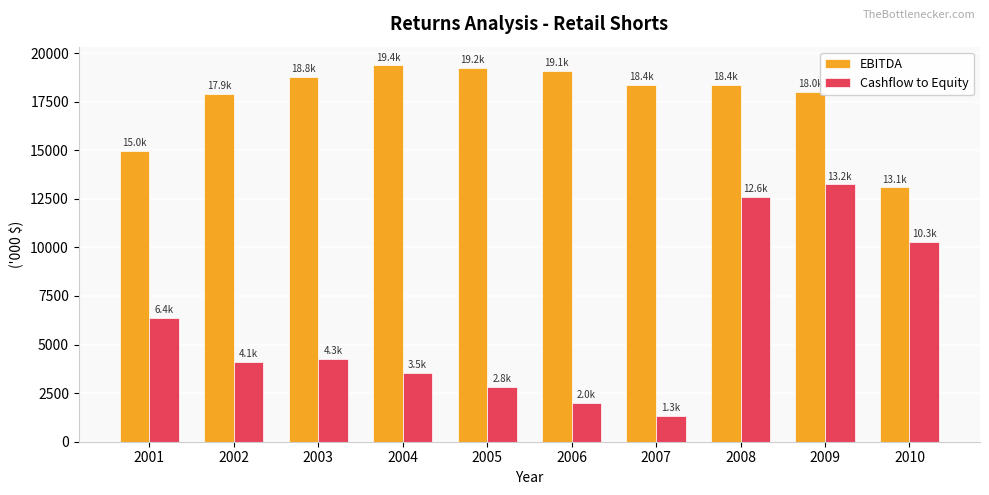

What are all the series names shown in the legend?

EBITDA, Cashflow to Equity